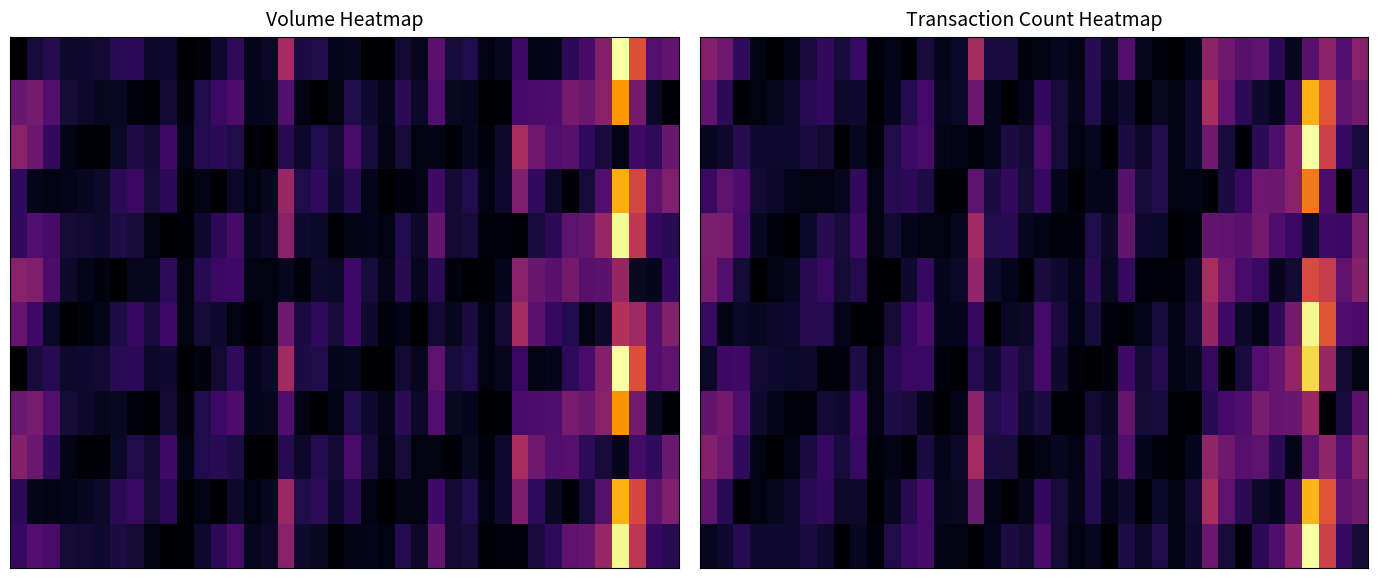

How many categories are shown in the chart?

40